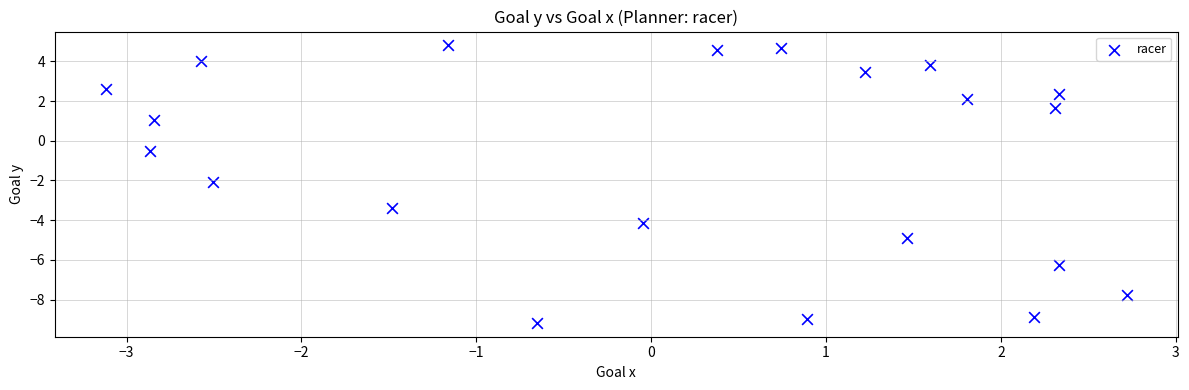

What is the range of X values (max minus min)?

5.8